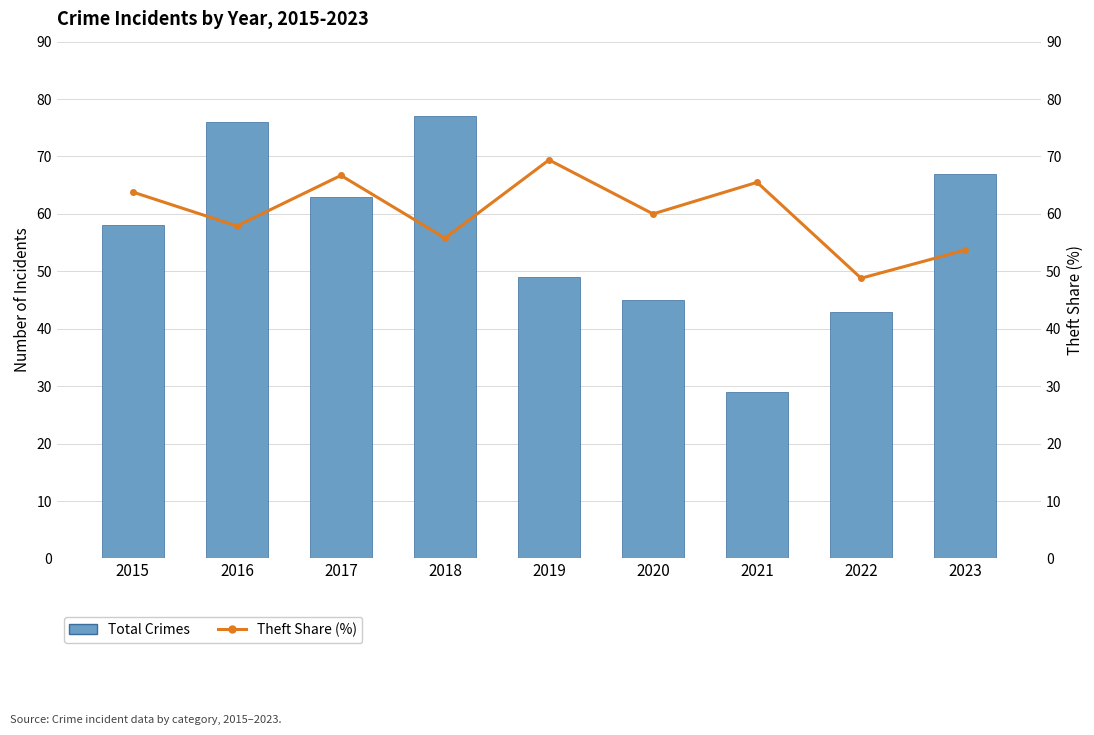

What is the value of the Theft Share (%) bar at the 9th from the left?

53.7